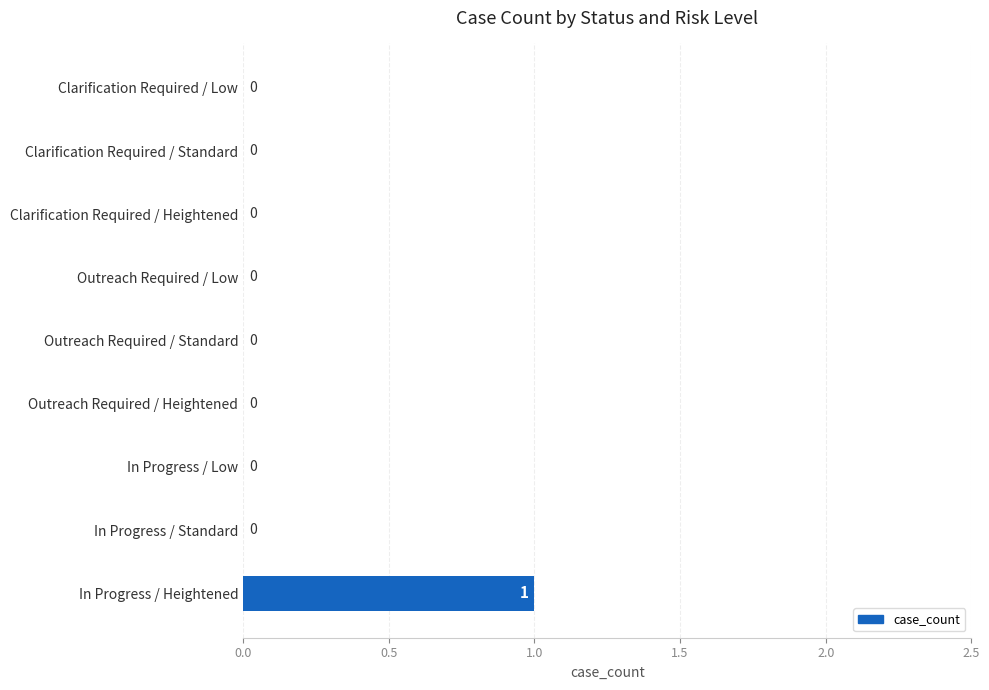

Which label corresponds to the largest value in the chart?

In Progress / Heightened